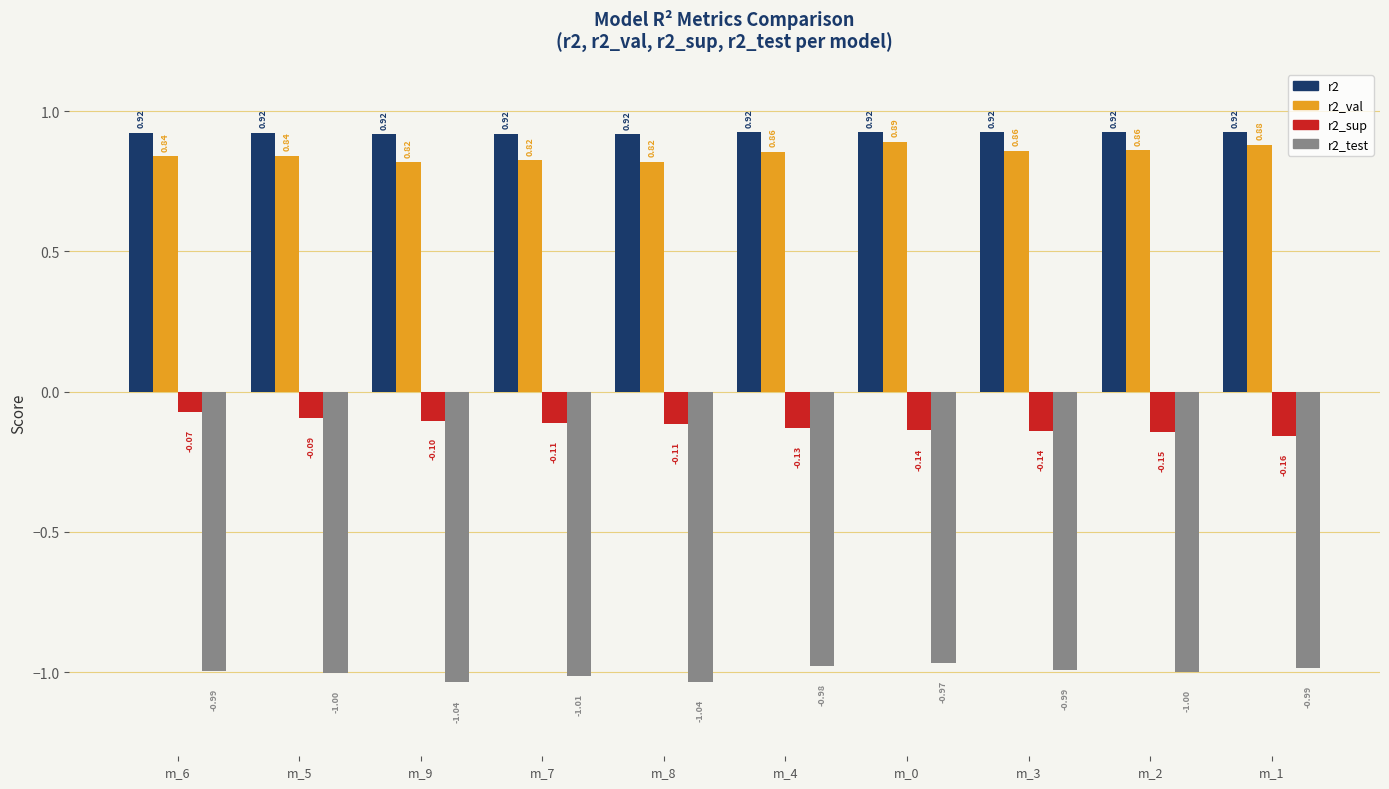

Between m_6 and m_5, which series saw the biggest shift?

r2_sup